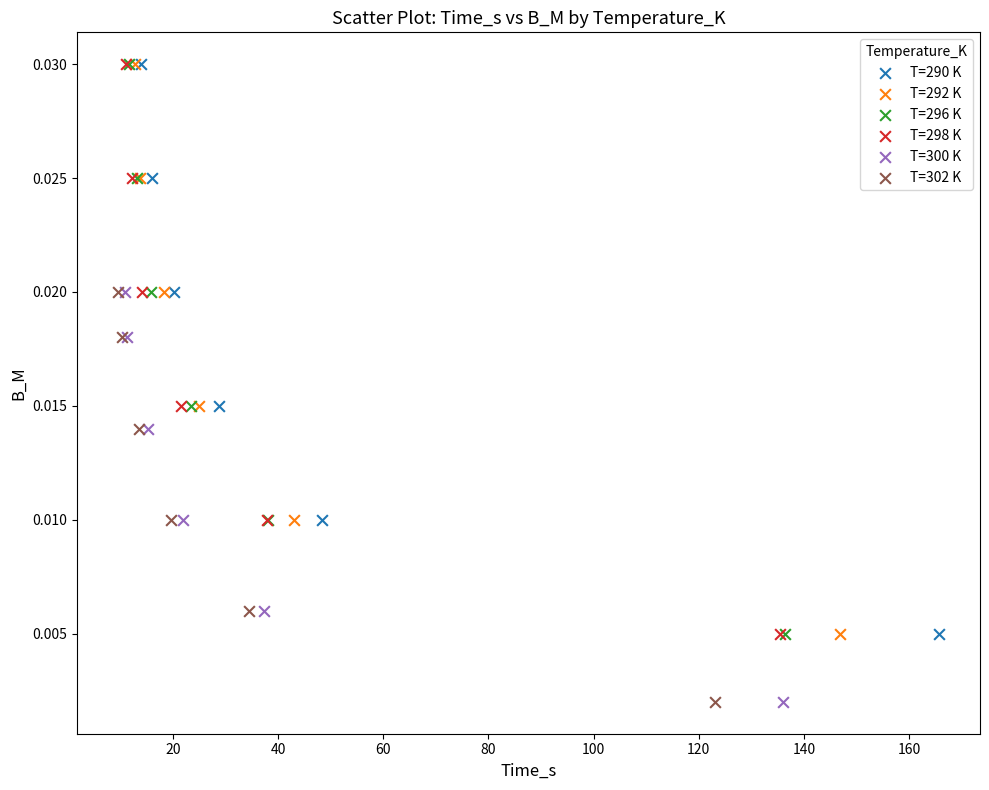

What are all the series names shown in the legend?

T=290 K, T=292 K, T=296 K, T=298 K, T=300 K, T=302 K